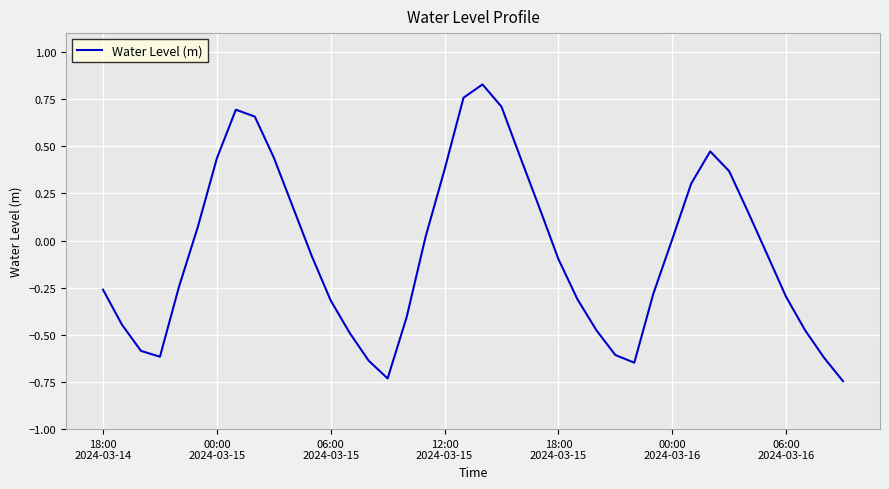

What is the difference between the maximum and minimum values?

1.6